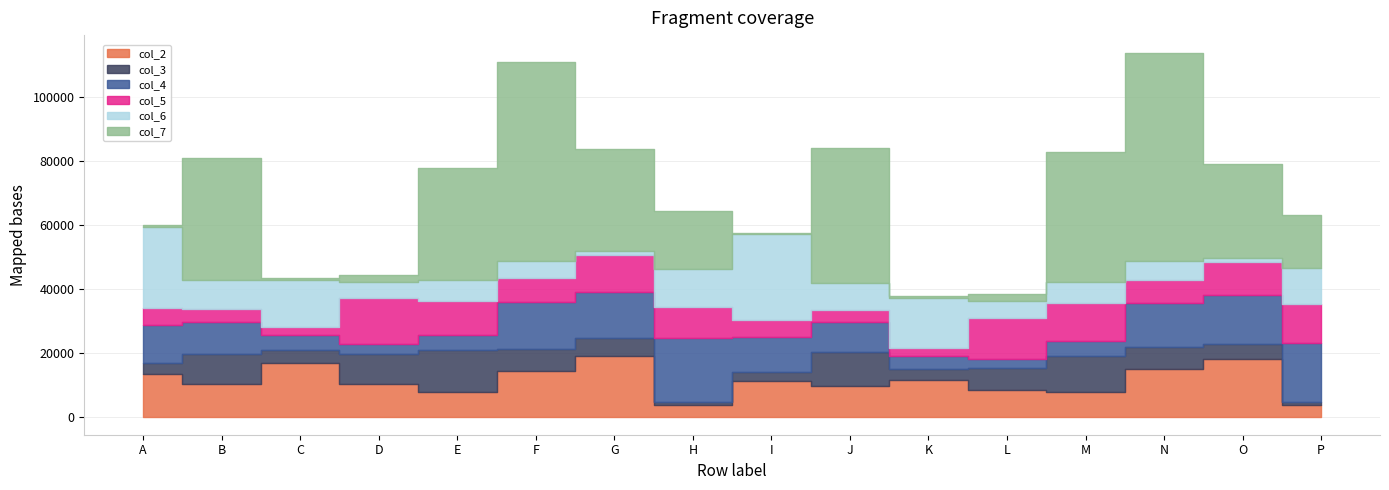

Is it true that col_3 equals 995 at P?

True